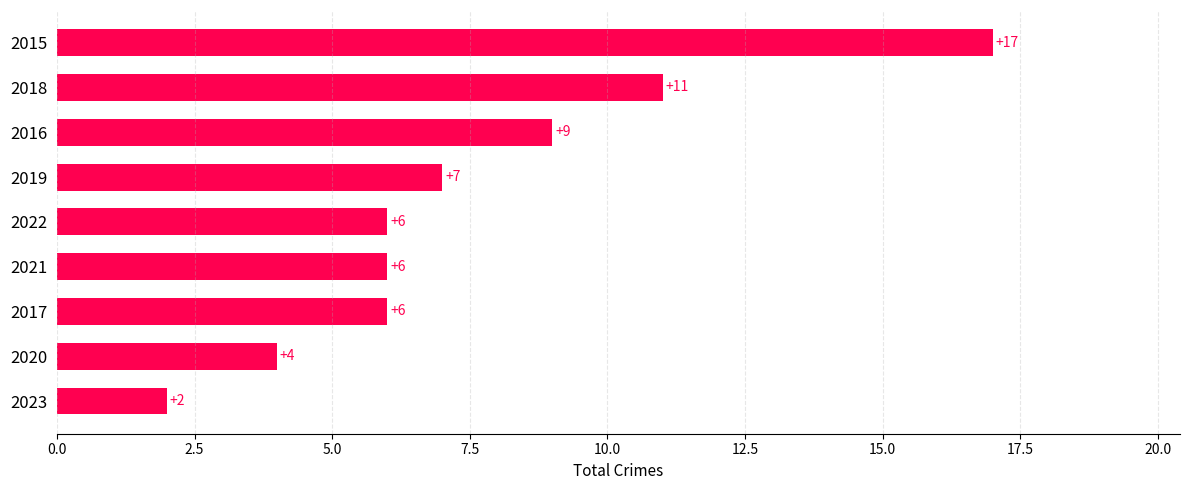

What is the difference between the maximum and minimum values?

15